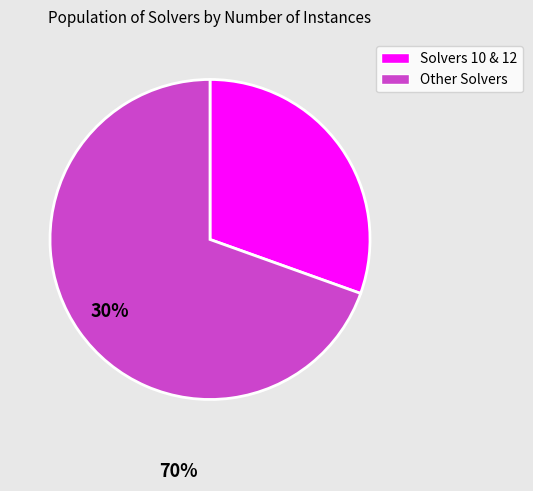

What is the largest slice in the pie chart?

Other Solvers